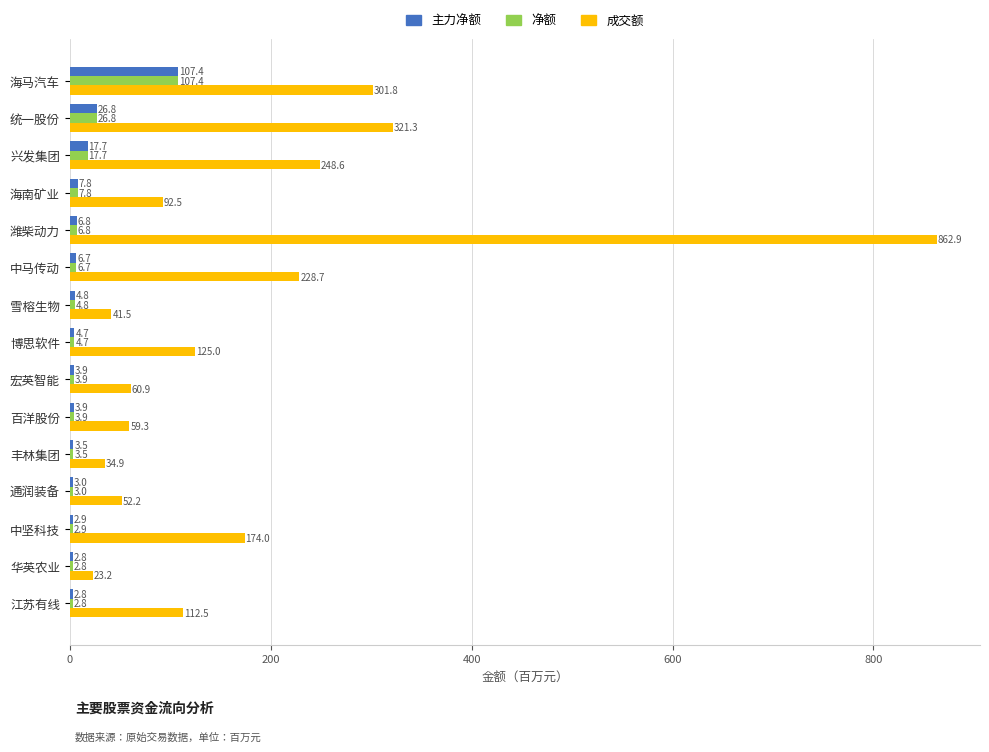

True or false: 成交额 has a value of 862.9 at 潍柴动力.

True